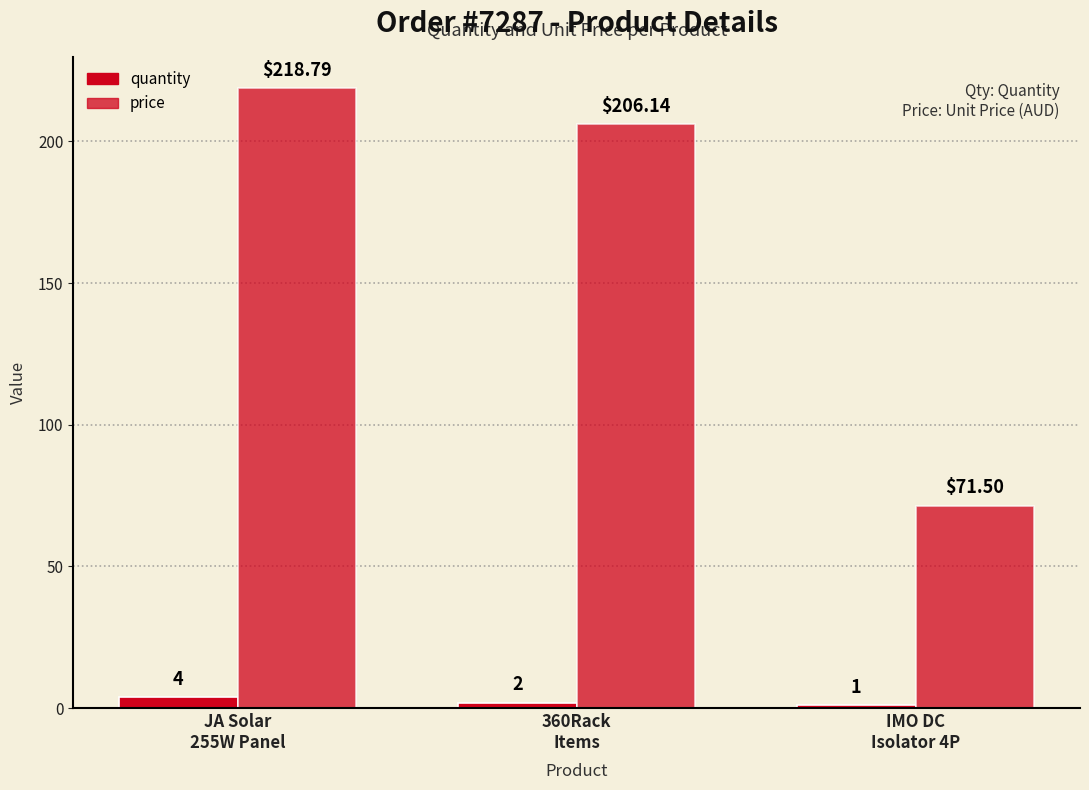

At JA Solar
255W Panel, list the series in order from smallest to largest.

quantity, price